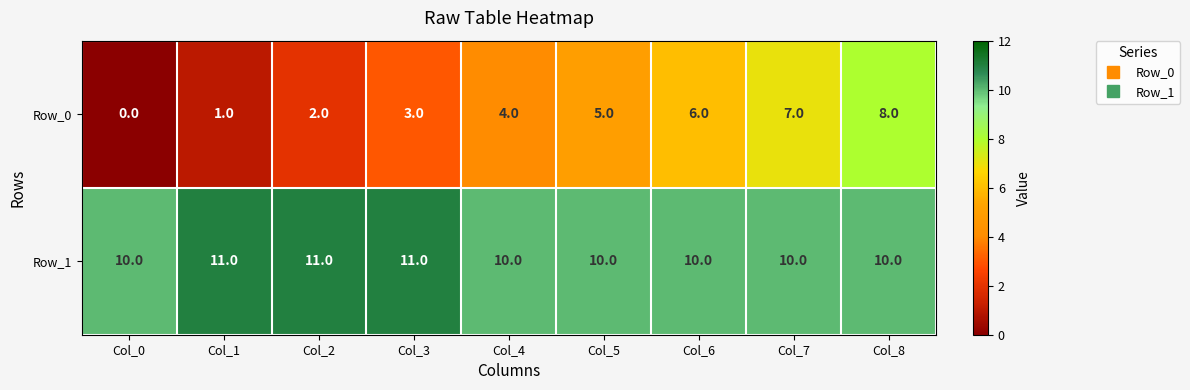

At which label is Row_0 closest to 4?

Col_4